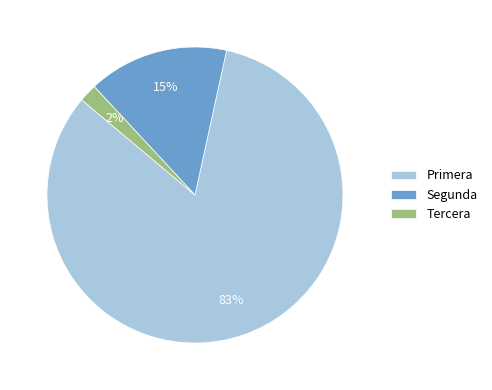

Which category has the smallest portion of the pie?

Tercera